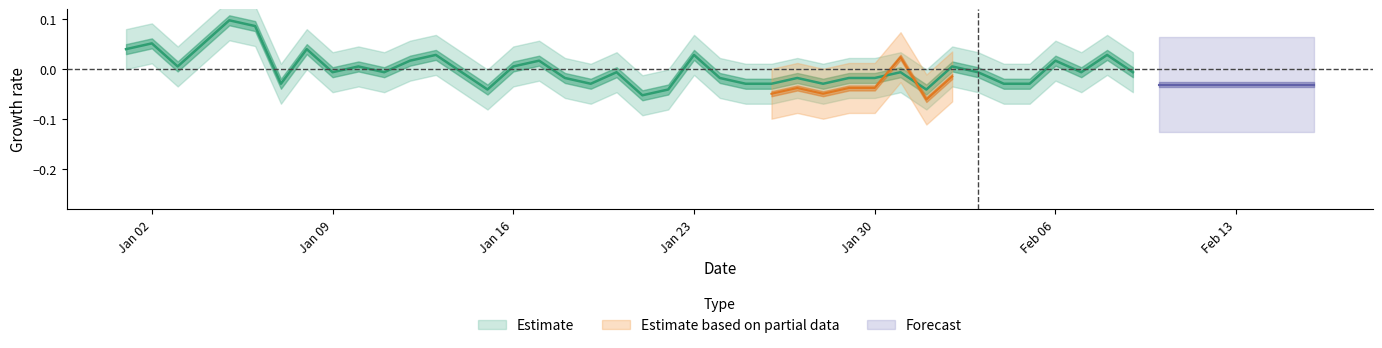

Reading right to left, list all the values displayed in this chart.

-0.0	0.0	-0.0	0.0	-0.0	-0.0	-0.0	0.0	-0.0	-0.0	-0.0	-0.0	-0.0	-0.0	-0.0	-0.0	-0.0	0.0	-0.0	-0.1	-0.0	-0.0	-0.0	0.0	0.0	-0.0	-0.0	0.0	0.0	-0.0	0.0	-0.0	0.0	-0.0	0.1	0.1	0.1	0.0	0.1	0.0